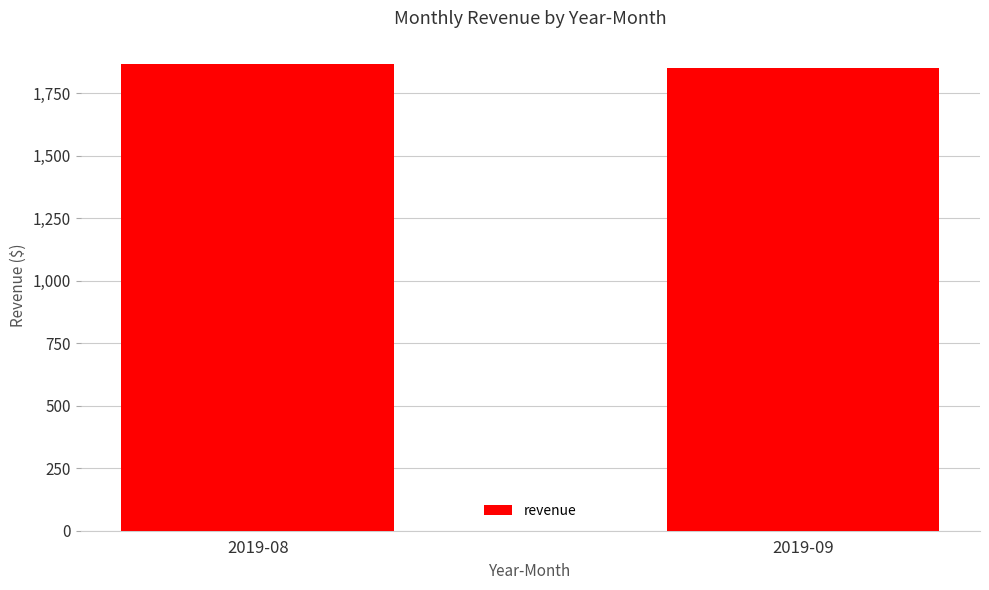

True or false: the data shows 640.8 at 2019-08.

False